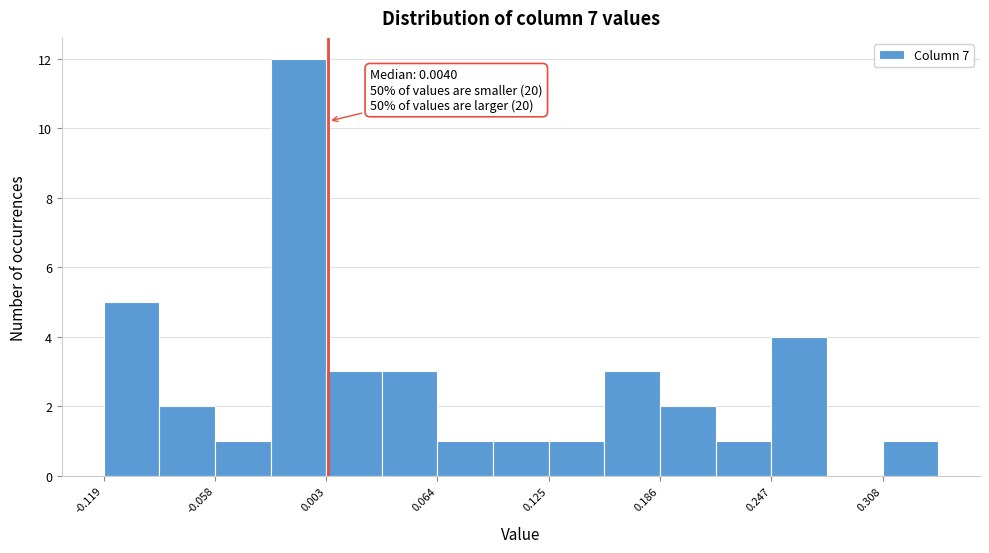

Read against the x-axis, roughly where is the centre of the tallest bar?

-0.01